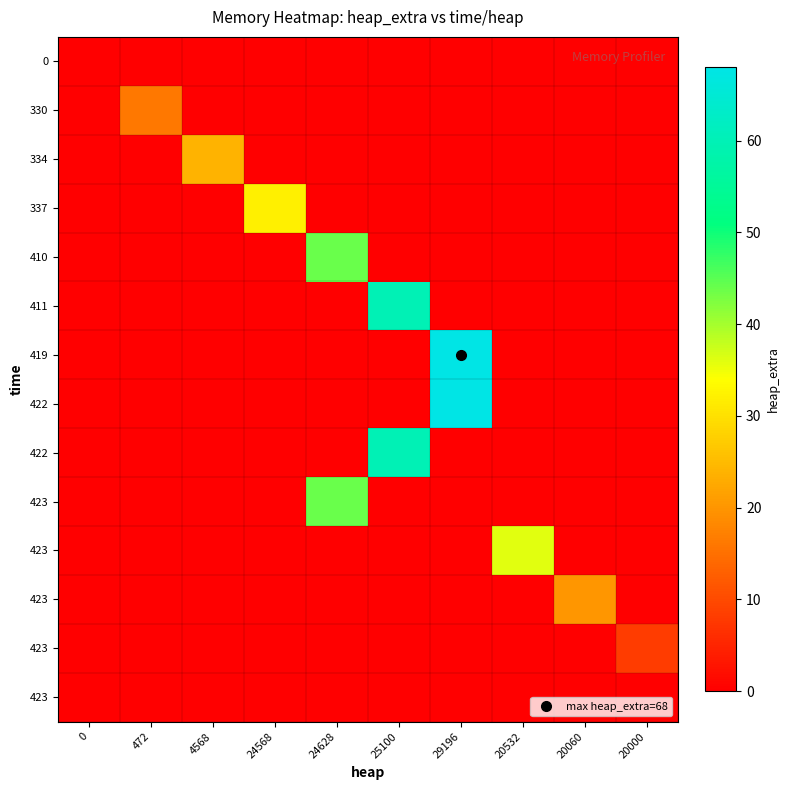

Reading right to left, what are all the values shown in this chart?

row_0: 0	0	0	0	0	0	0	0	0	0
row_1: 0	0	0	0	0	0	0	0	16	0
row_2: 0	0	0	0	0	0	0	24	0	0
row_3: 0	0	0	0	0	0	32	0	0	0
row_4: 0	0	0	0	0	44	0	0	0	0
row_5: 0	0	0	0	60	0	0	0	0	0
row_6: 0	0	0	68	0	0	0	0	0	0
row_7: 0	0	0	68	0	0	0	0	0	0
row_8: 0	0	0	0	60	0	0	0	0	0
row_9: 0	0	0	0	0	44	0	0	0	0
row_10: 0	0	36	0	0	0	0	0	0	0
row_11: 0	20	0	0	0	0	0	0	0	0
row_12: 8	0	0	0	0	0	0	0	0	0
row_13: 0	0	0	0	0	0	0	0	0	0